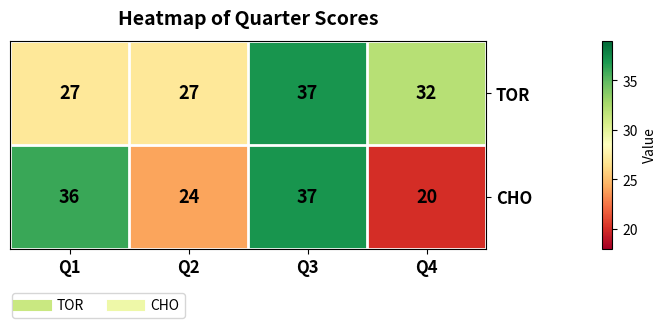

Is it true that TOR equals 55 at Q4?

False